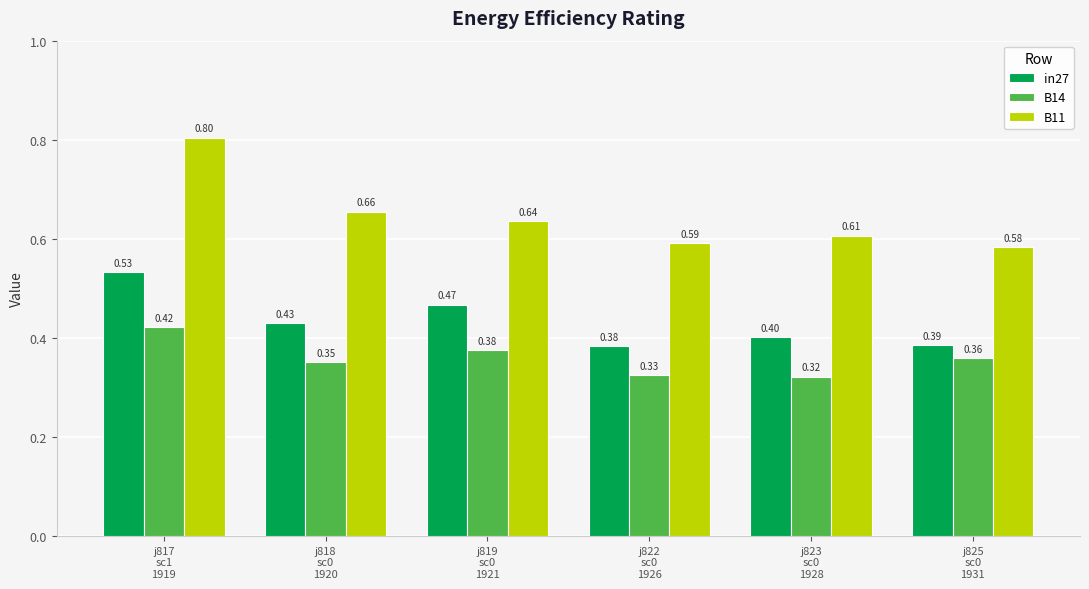

The value of B11 at j822
sc0
1926 is 0.1. True or false?

False